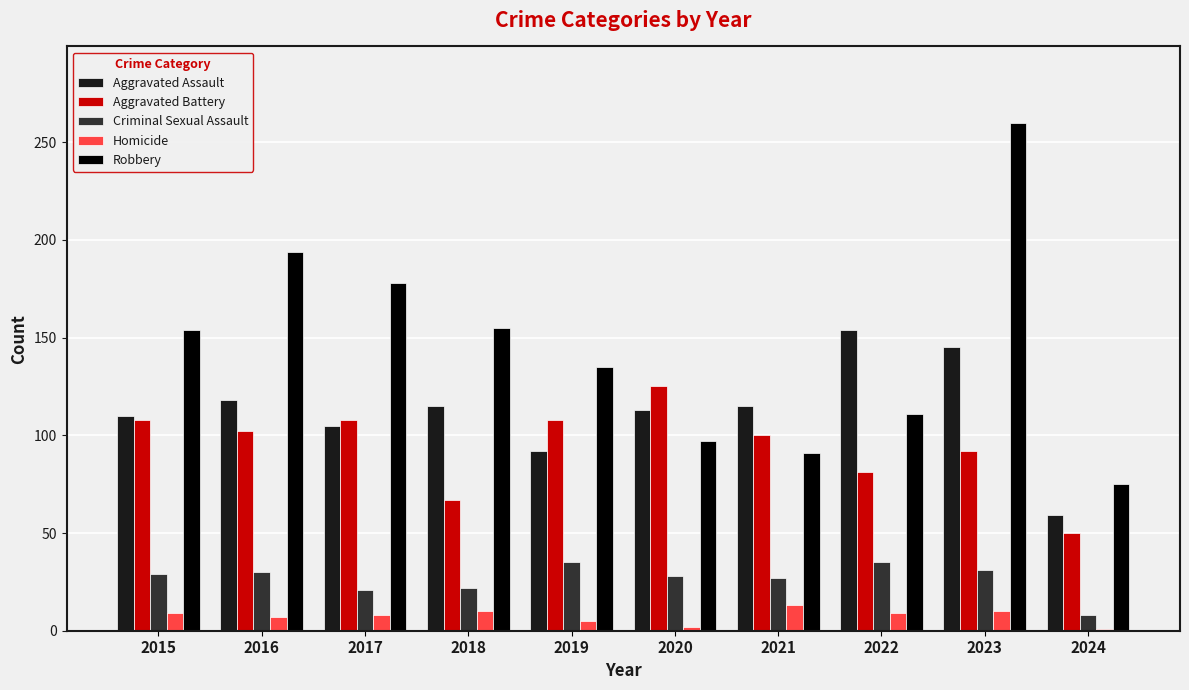

Is it true that Aggravated Assault equals 59 at 2024?

True